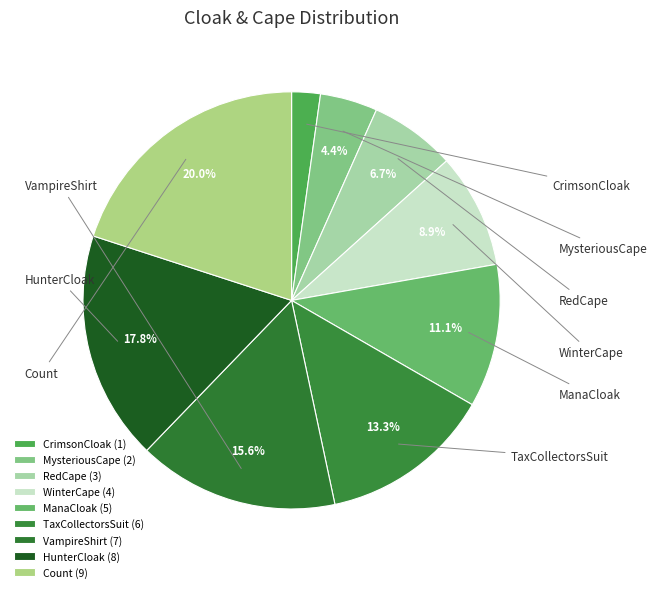

Is it true that TaxCollectorsSuit is 22% of the pie?

False